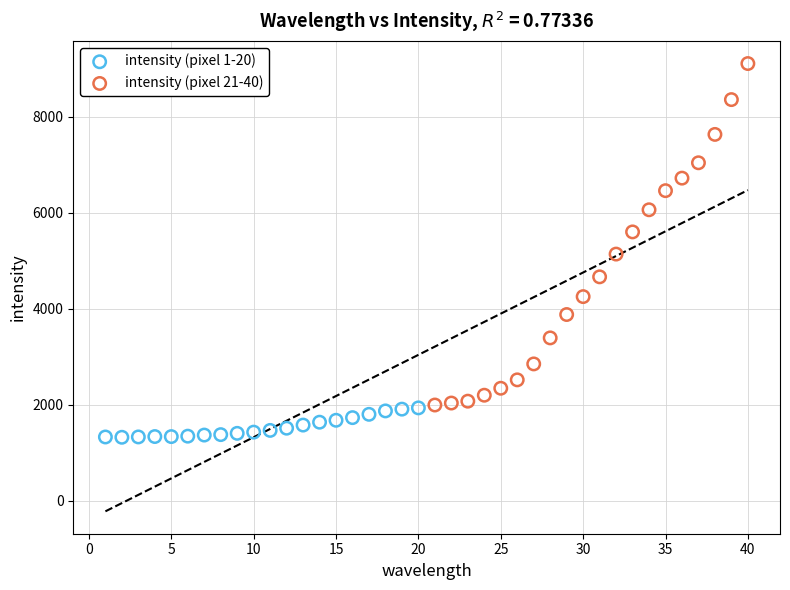

Which series contains the lowest Y value?

intensity (pixel 1-20)